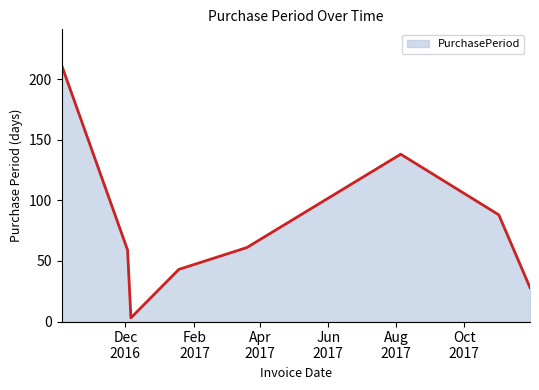

How many interior local peaks (higher than both neighbors) does the data have?

1